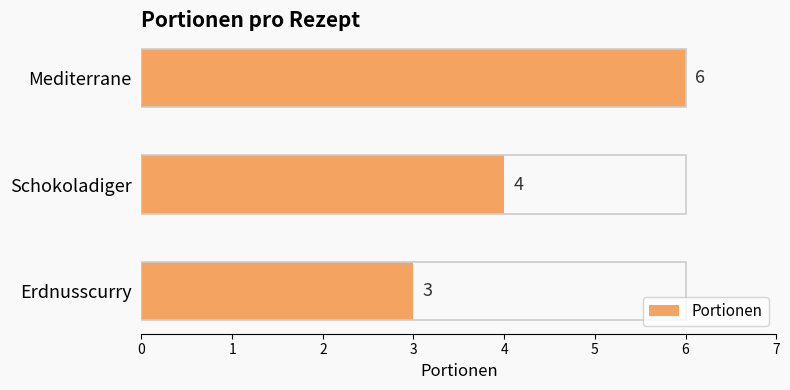

What is the minimum value shown in the chart?

3